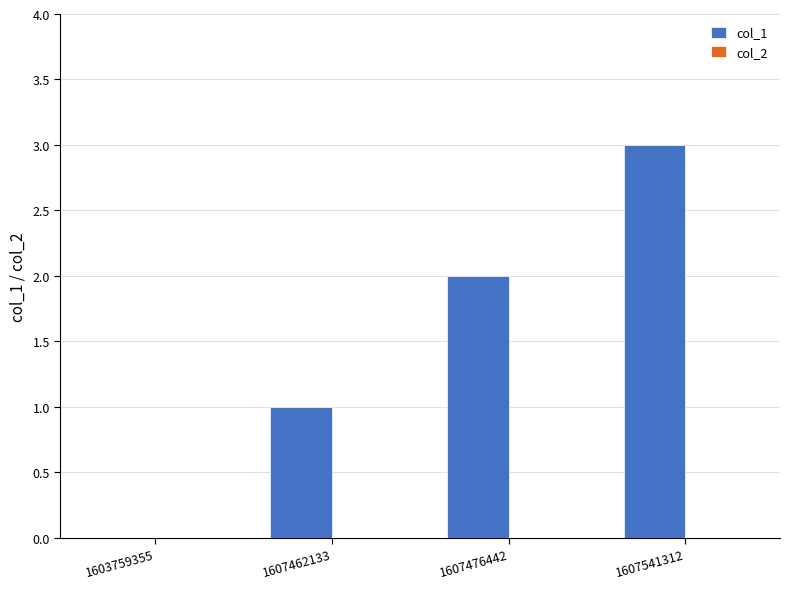

What is the greatest value displayed?

3